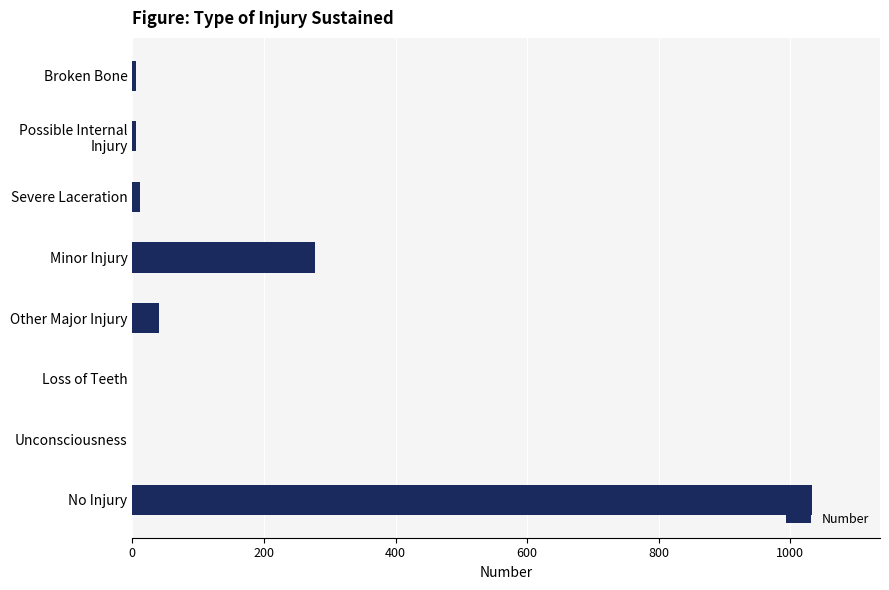

True or false: the data shows 0 at Unconsciousness.

True